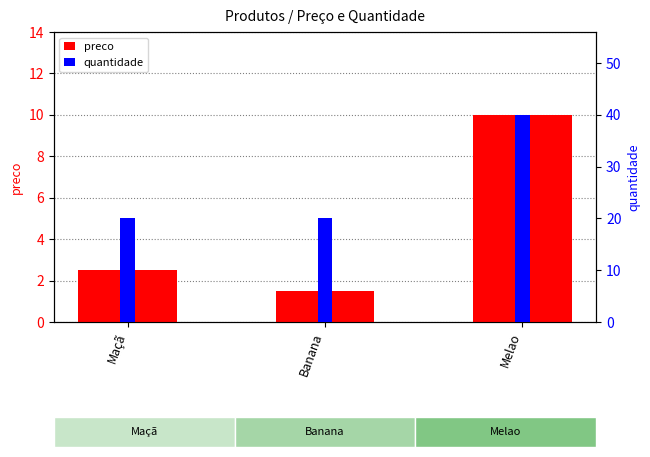

Between Maçã and Banana, which is larger?

Maçã